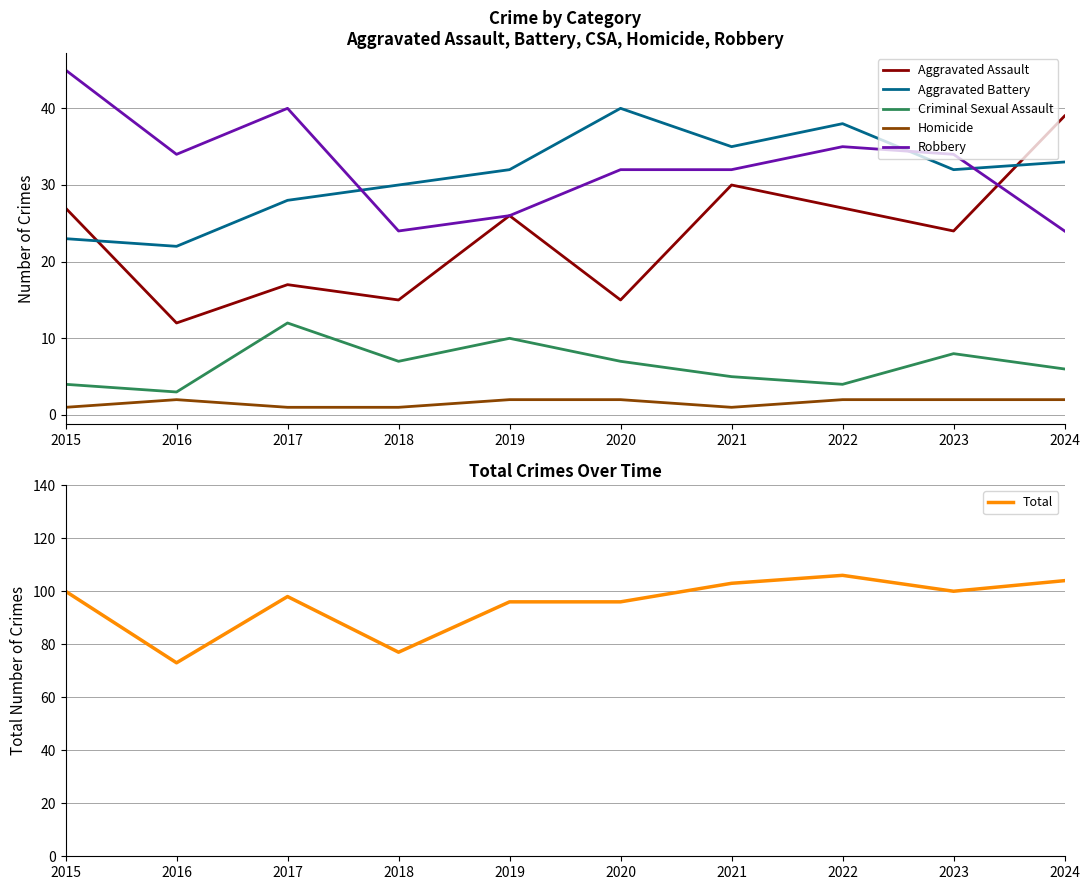

What is the difference between the maximum and minimum values in the Homicide series?

1